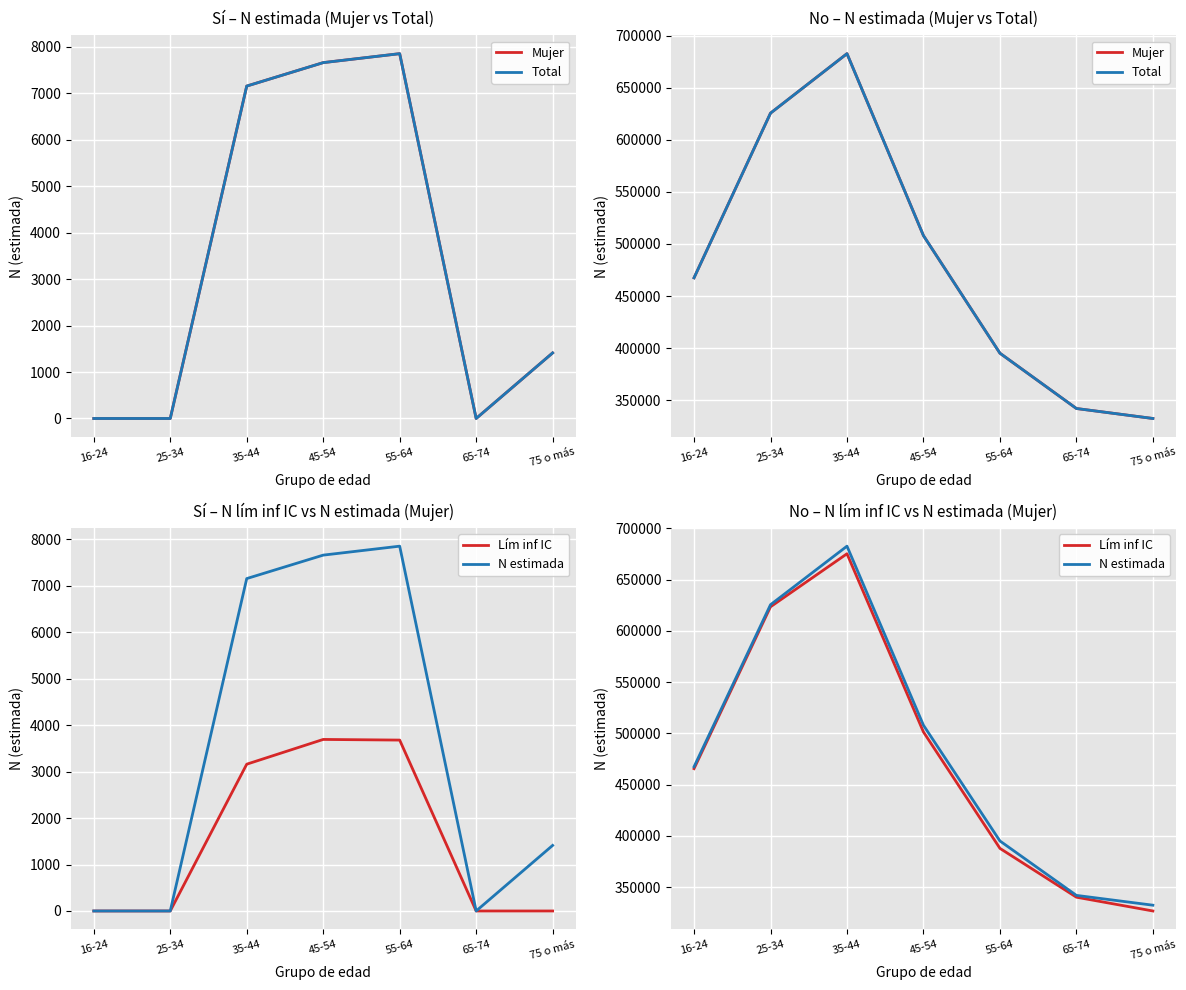

True or false: Mujer and Lím inf IC intersect in this chart.

False